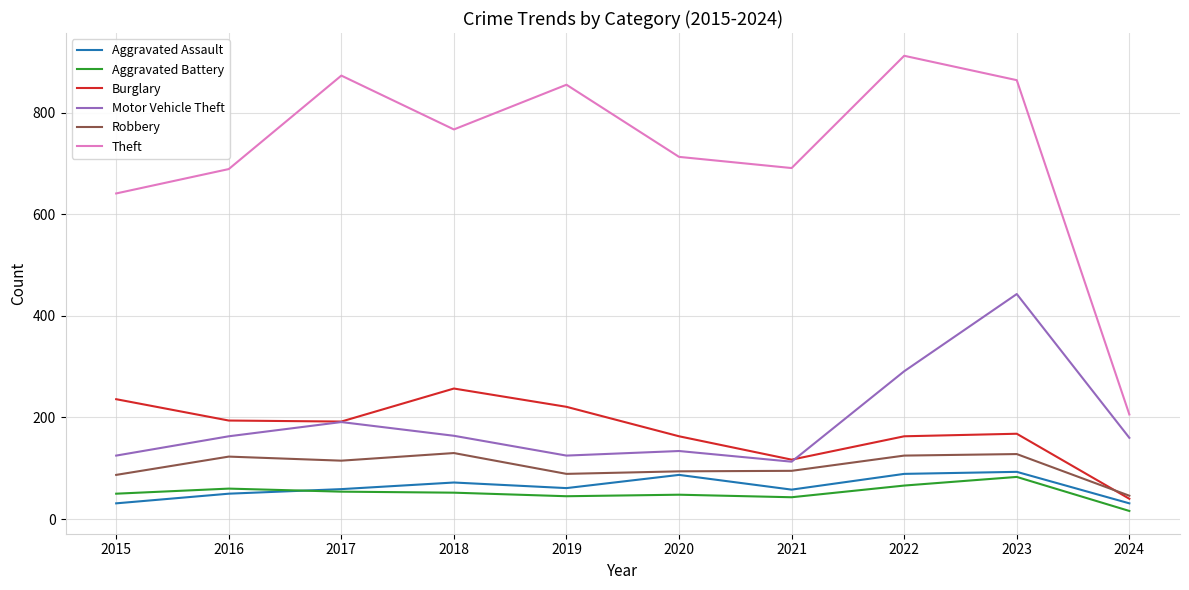

What is the minimum value shown in the chart?

16